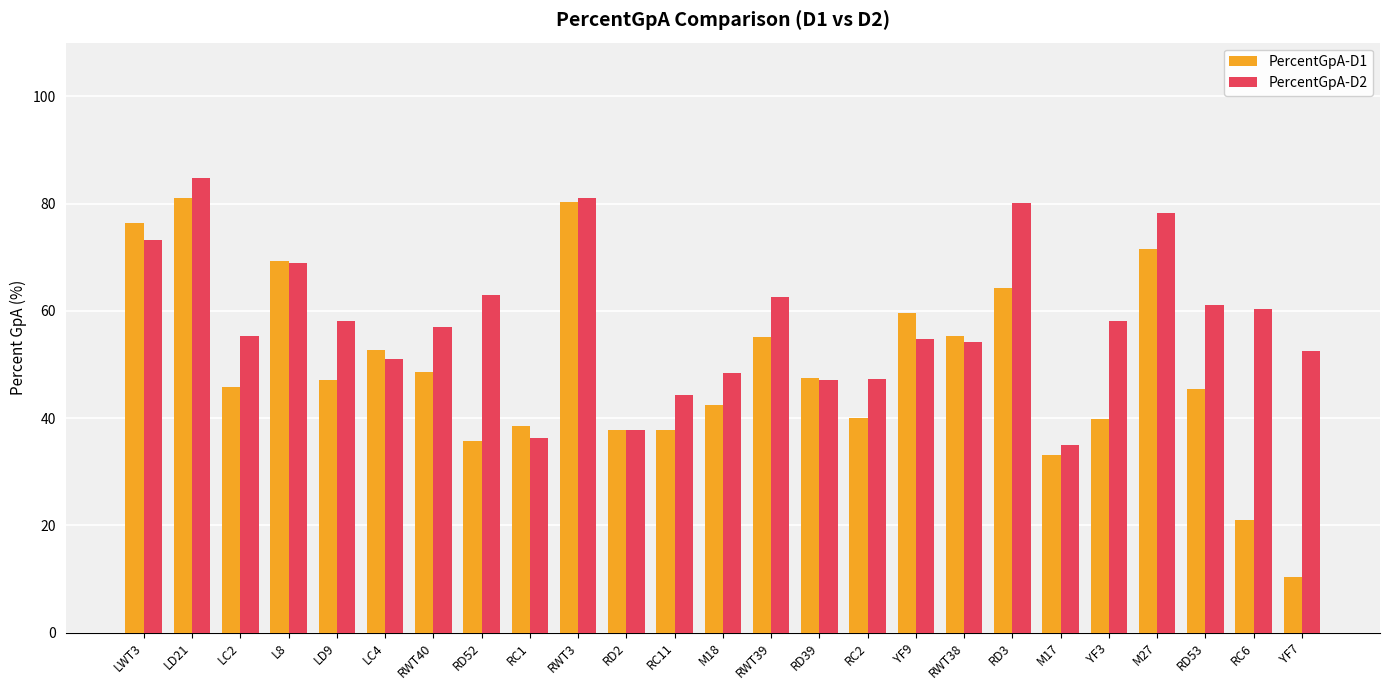

What is the total value across all series at LD9?

105.2